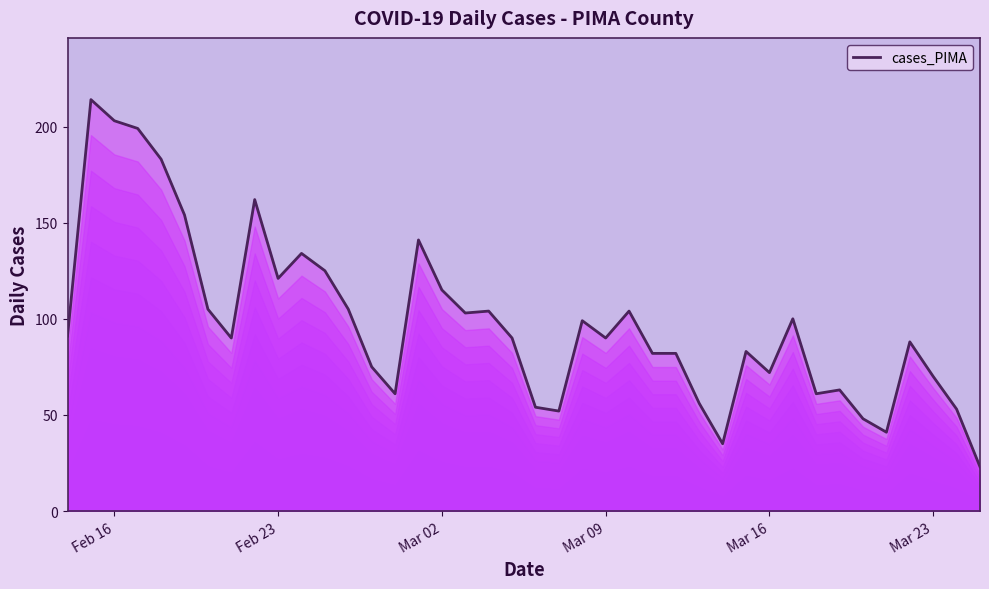

What is the greatest value displayed?

214